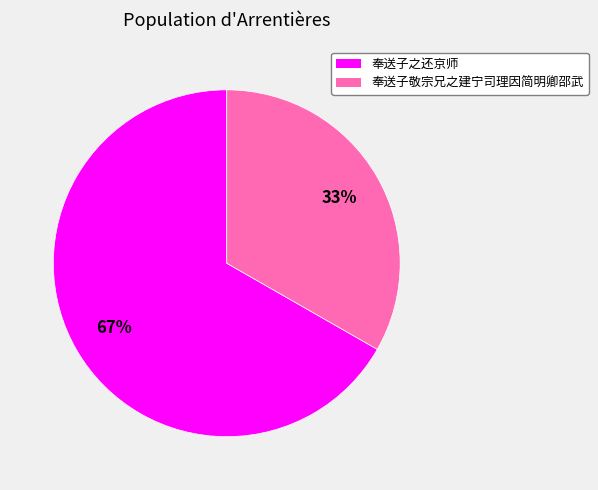

Combined, do 奉送子之还京师 and 奉送子敬宗兄之建宁司理因简明卿邵武 account for over 50%?

Yes